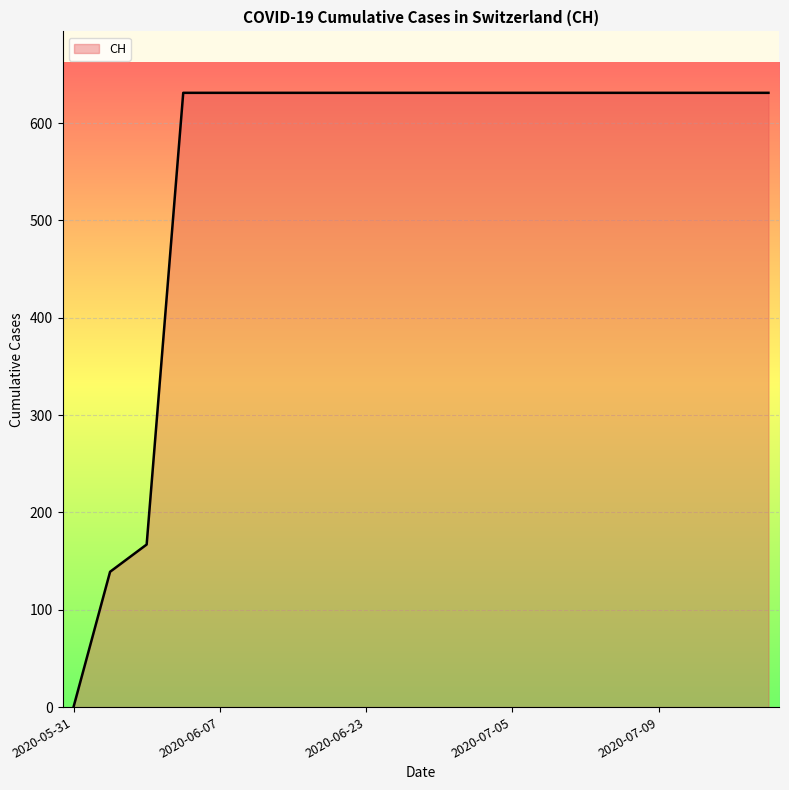

What is the greatest value displayed?

631